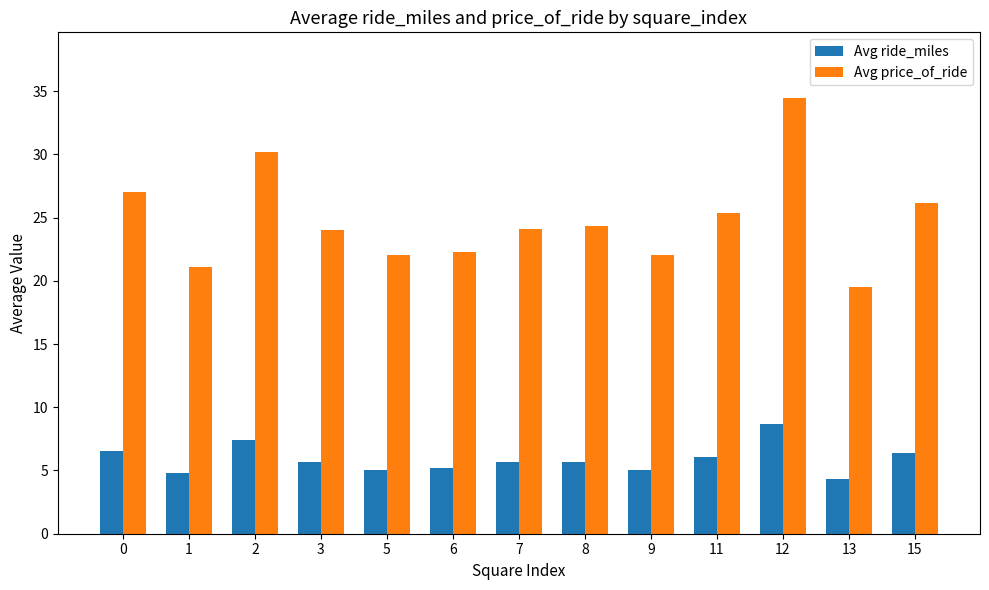

Which series has the largest total across all categories?

Avg price_of_ride